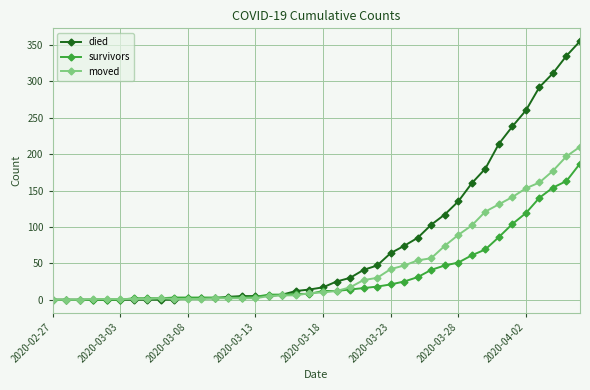

What is the highest value of the died series?

355